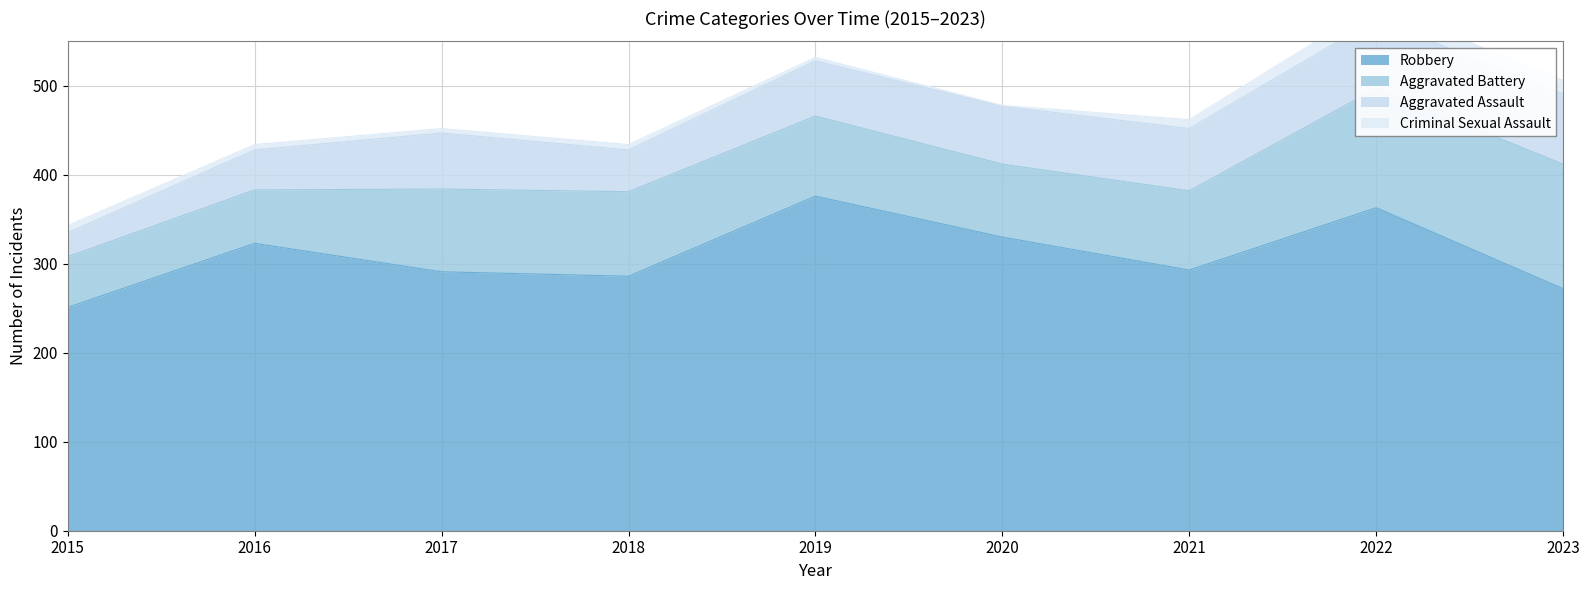

Does the chart have visible grid lines?

Yes